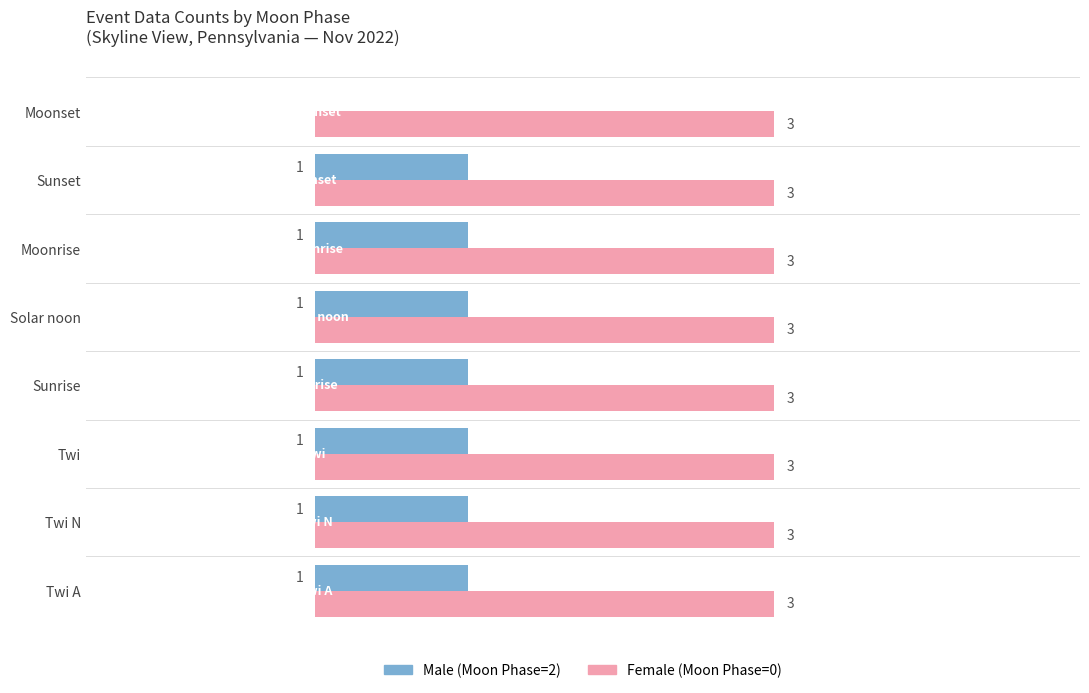

The value of Male at Twi N is 1.4. True or false?

False